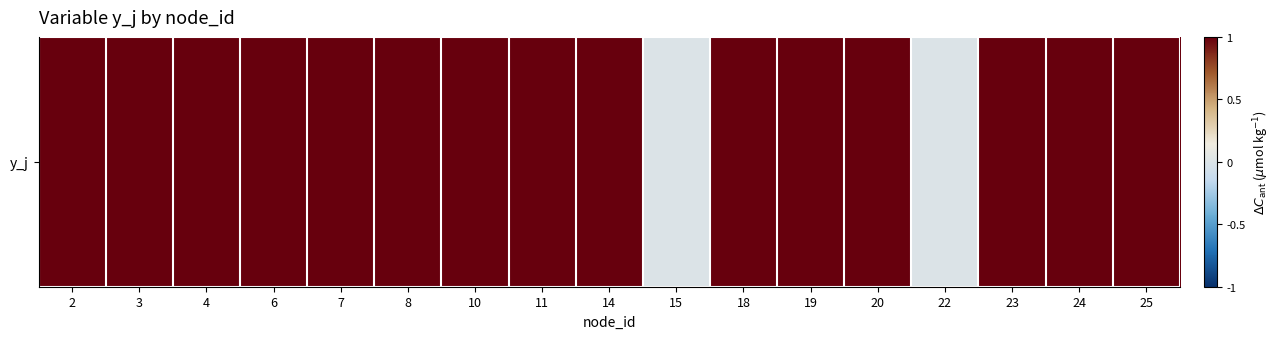

True or false: the data shows 0 at 15.

False